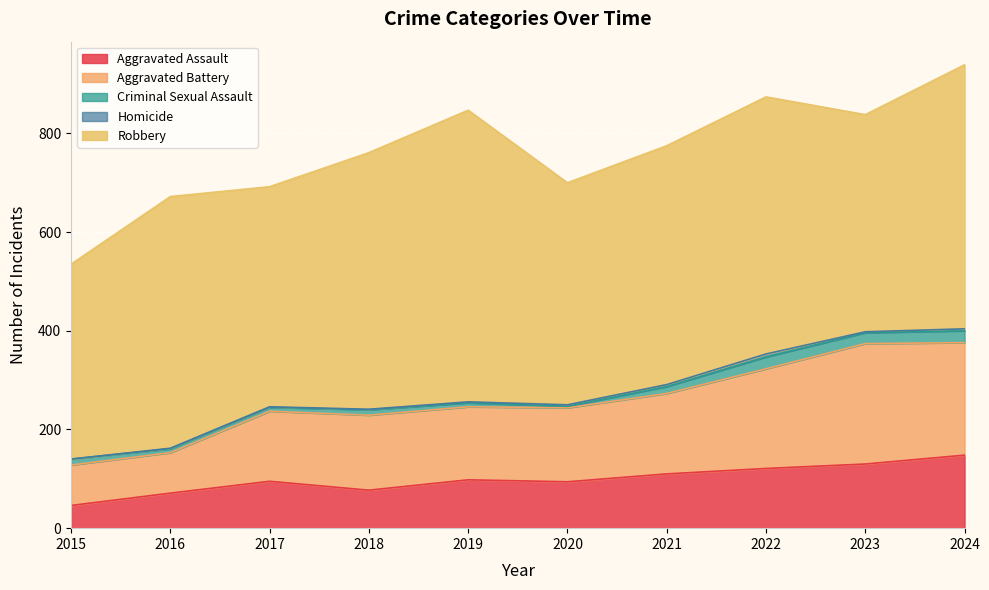

Reading left to right, what are all the values shown in this chart?

Aggravated Assault: 46	71	95	77	98	94	110	121	130	148
Aggravated Battery: 82	82	142	152	148	150	163	202	244	228
Criminal Sexual Assault: 12	8	8	11	8	3	14	24	22	24
Homicide: 0	1	1	1	2	3	4	6	2	4
Robbery: 395	510	446	520	591	450	484	521	440	535